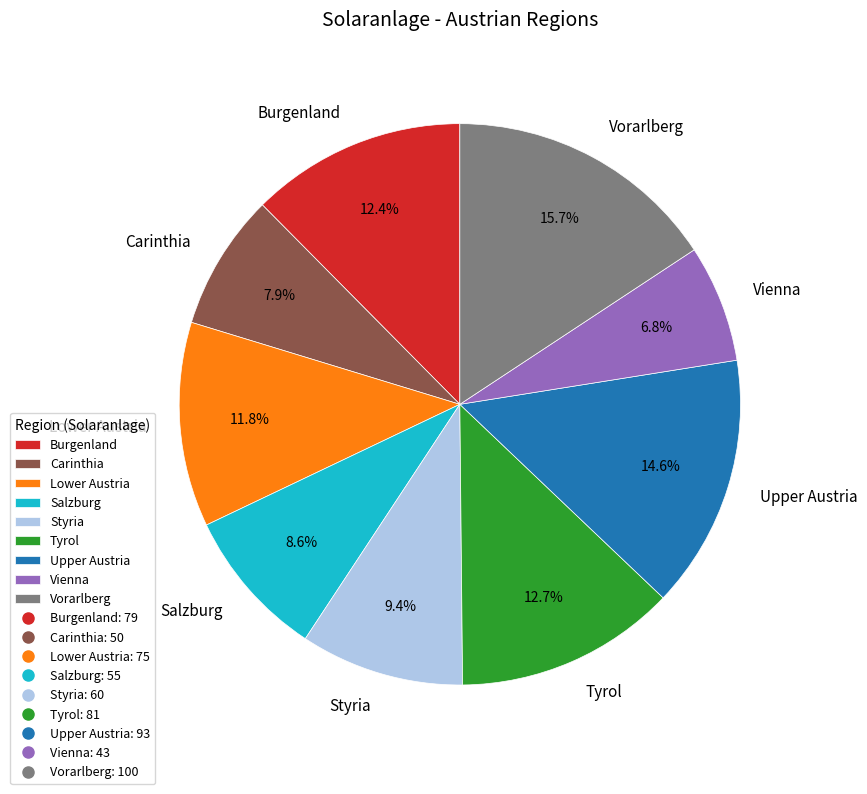

To the nearest percent, what is the combined percentage of Upper Austria and Salzburg?

23%